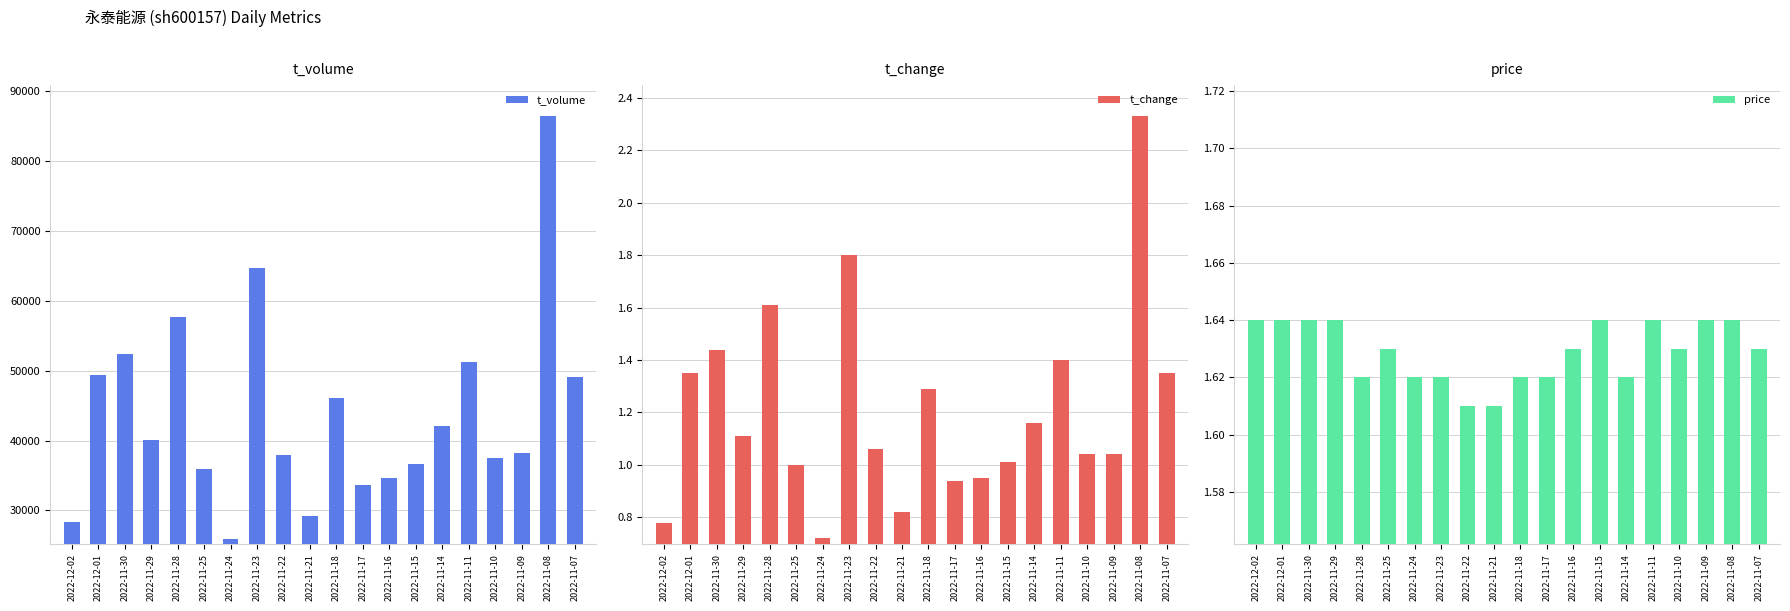

Reading right to left, extract all data points from this chart.

t_volume: 49119.0	86496.0	38230.0	37436.0	51209.0	42076.0	36697.0	34604.0	33668.0	46113.0	29148.0	37964.0	64749.0	25951.0	35860.0	57659.0	40119.0	52428.0	49399.0	28347.0
t_change: 1.4	2.3	1.0	1.0	1.4	1.2	1.0	0.9	0.9	1.3	0.8	1.1	1.8	0.7	1.0	1.6	1.1	1.4	1.4	0.8
price: 1.6	1.6	1.6	1.6	1.6	1.6	1.6	1.6	1.6	1.6	1.6	1.6	1.6	1.6	1.6	1.6	1.6	1.6	1.6	1.6